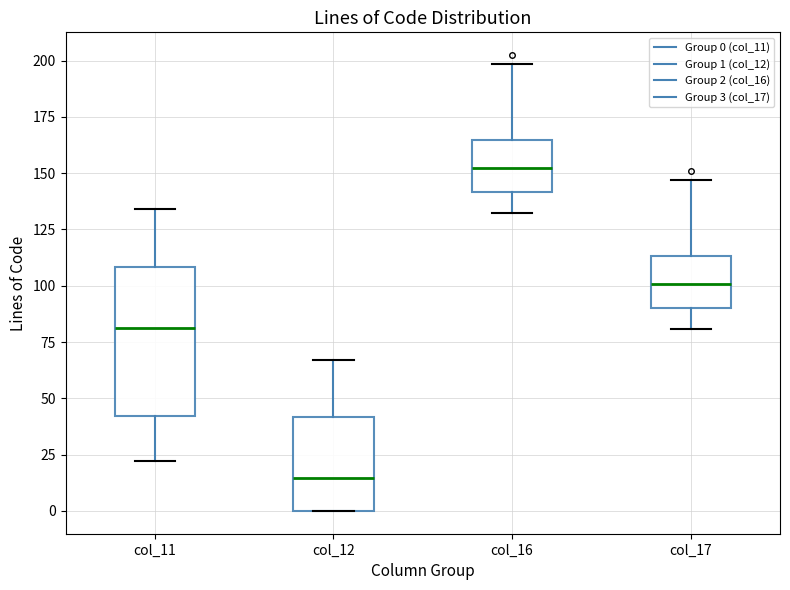

Comparing the boxes themselves (not the whiskers), which one is the tallest?

col_11